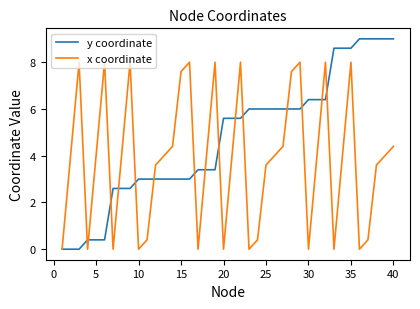

Which series has the largest range (max minus min)?

y coordinate